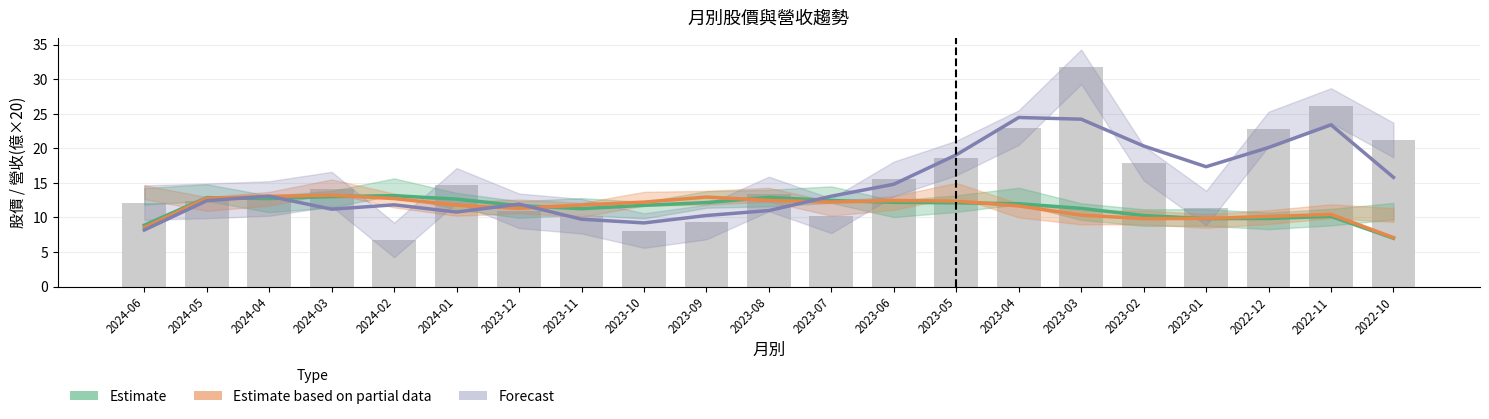

What is the difference between the Forecast values at 2023-04 and 2023-10?

15.3